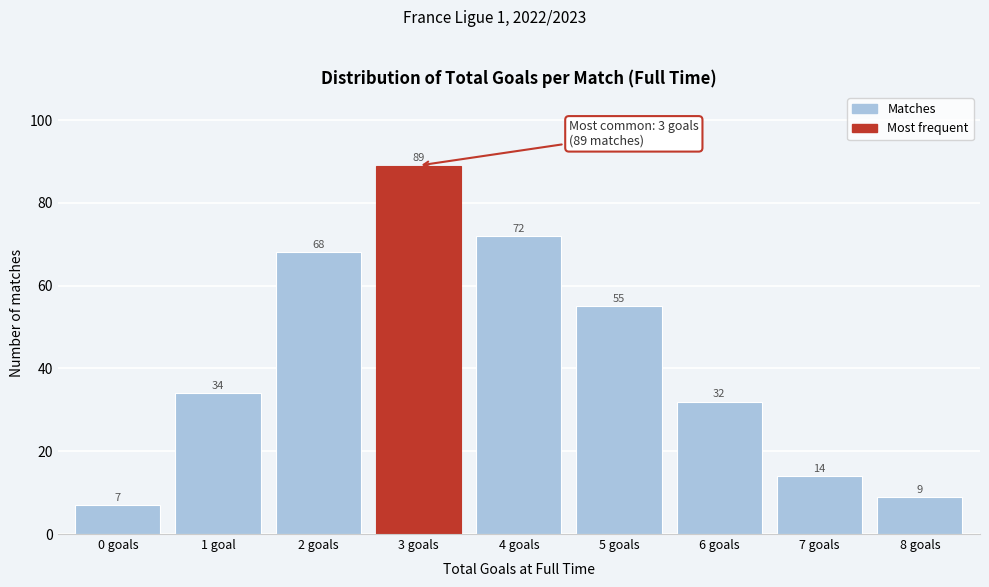

Reading right to left, list all the values displayed in this chart.

8 goals=9	7 goals=14	6 goals=32	5 goals=55	4 goals=72	3 goals=89	2 goals=68	1 goal=34	0 goals=7